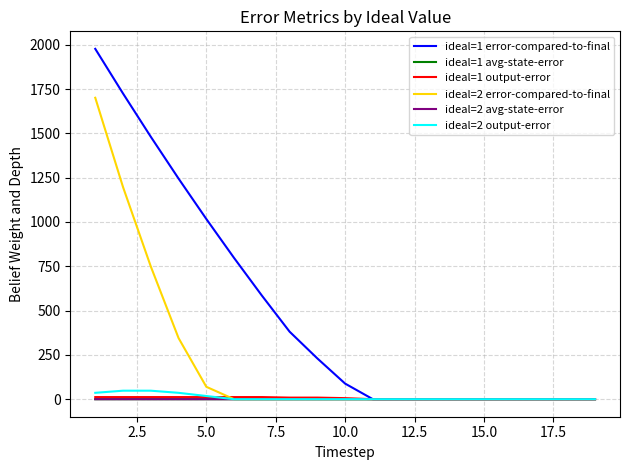

Which series has the largest range (max minus min)?

ideal=1 error-compared-to-final